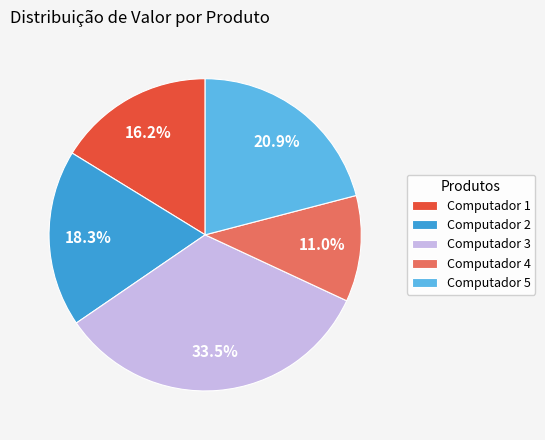

Is it true that Computador 4 is 11% of the pie?

True